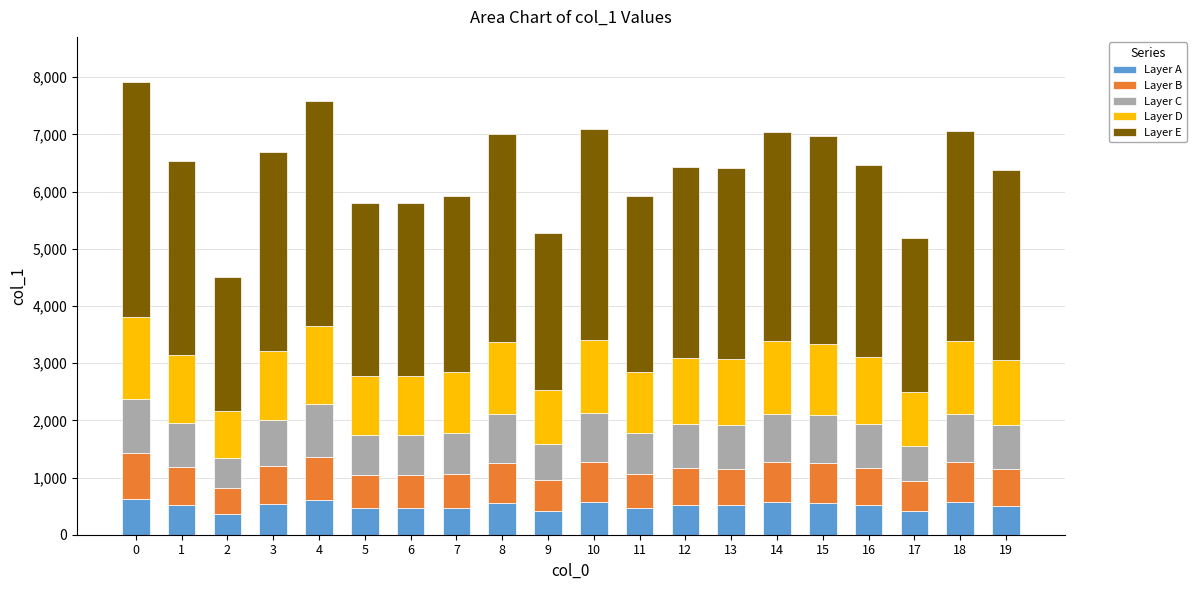

What is the value of the Layer A bar at the 6th from the left?

464.0